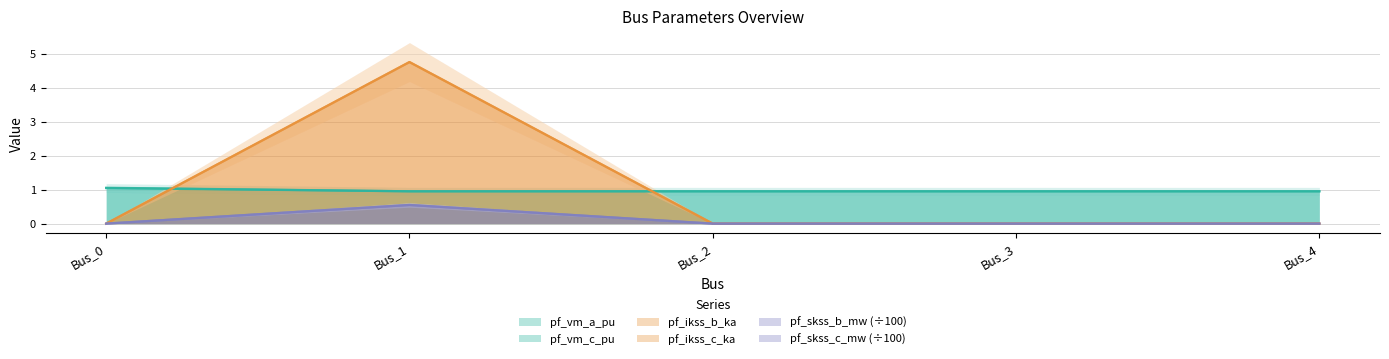

Reading left to right, what are all the values shown in this chart?

pf_vm_a_pu: Bus_0=1.0	Bus_1=1.0	Bus_2=1.0	Bus_3=1.0	Bus_4=1.0
pf_vm_c_pu: Bus_0=1.1	Bus_1=1.0	Bus_2=1.0	Bus_3=1.0	Bus_4=1.0
pf_ikss_b_ka: Bus_0=0.0	Bus_1=4.8	Bus_2=0.0	Bus_3=0.0	Bus_4=0.0
pf_ikss_c_ka: Bus_0=0.0	Bus_1=4.8	Bus_2=0.0	Bus_3=0.0	Bus_4=0.0
pf_skss_b_mw: Bus_0=0.0	Bus_1=0.5	Bus_2=0.0	Bus_3=0.0	Bus_4=0.0
pf_skss_c_mw: Bus_0=0.0	Bus_1=0.5	Bus_2=0.0	Bus_3=0.0	Bus_4=0.0